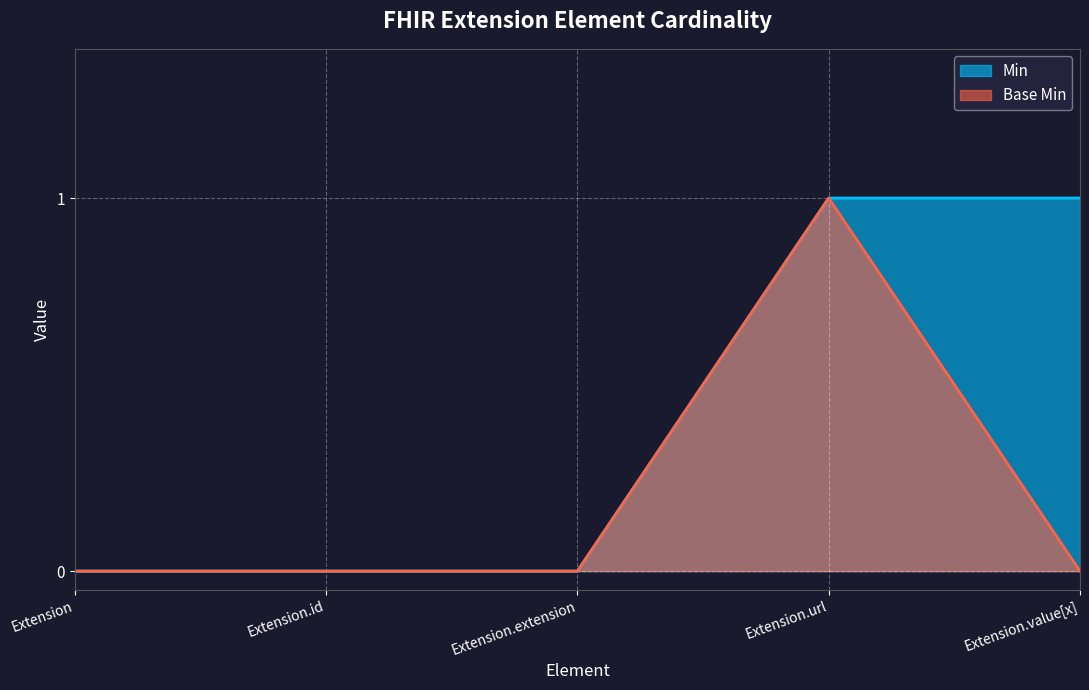

True or false: Min and Base Min cross at least once.

False